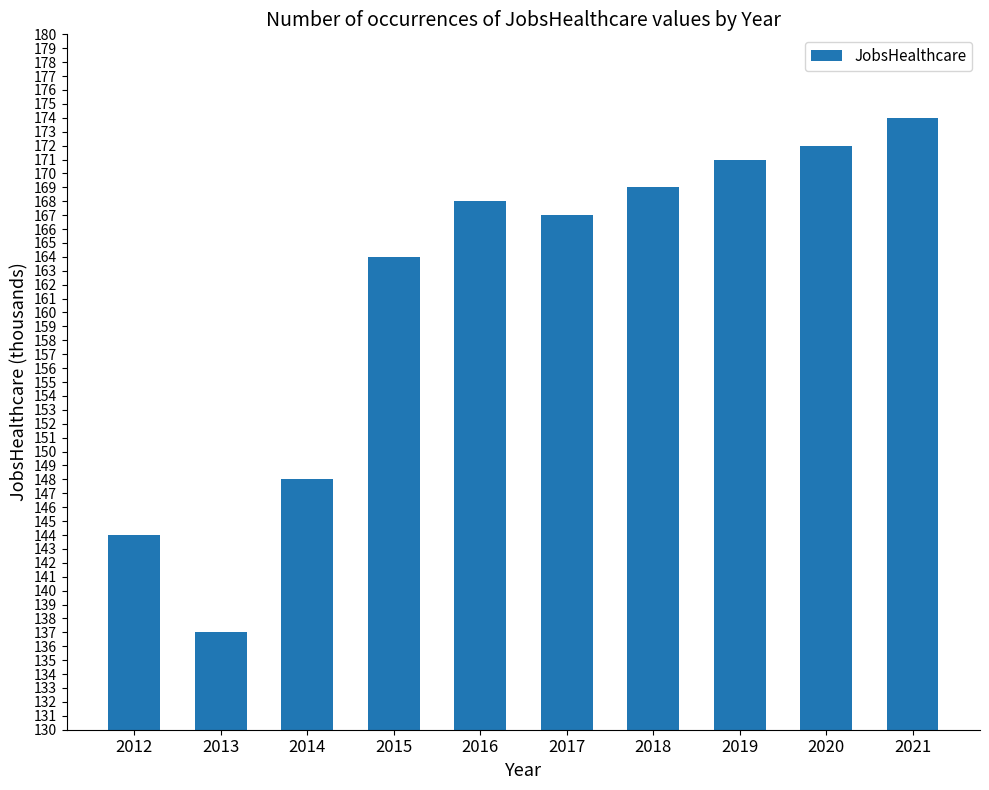

Rank the categories by value from lowest to highest.

2013, 2012, 2014, 2015, 2017, 2016, 2018, 2019, 2020, 2021